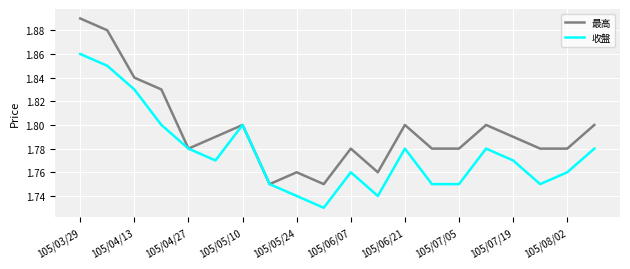

List the series in order of their overall mean, lowest first.

收盤, 最高